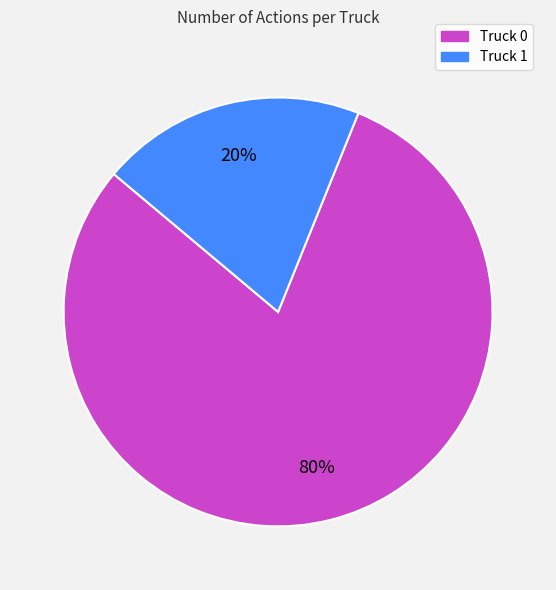

Which has a higher value, Truck 1 or Truck 0?

Truck 0